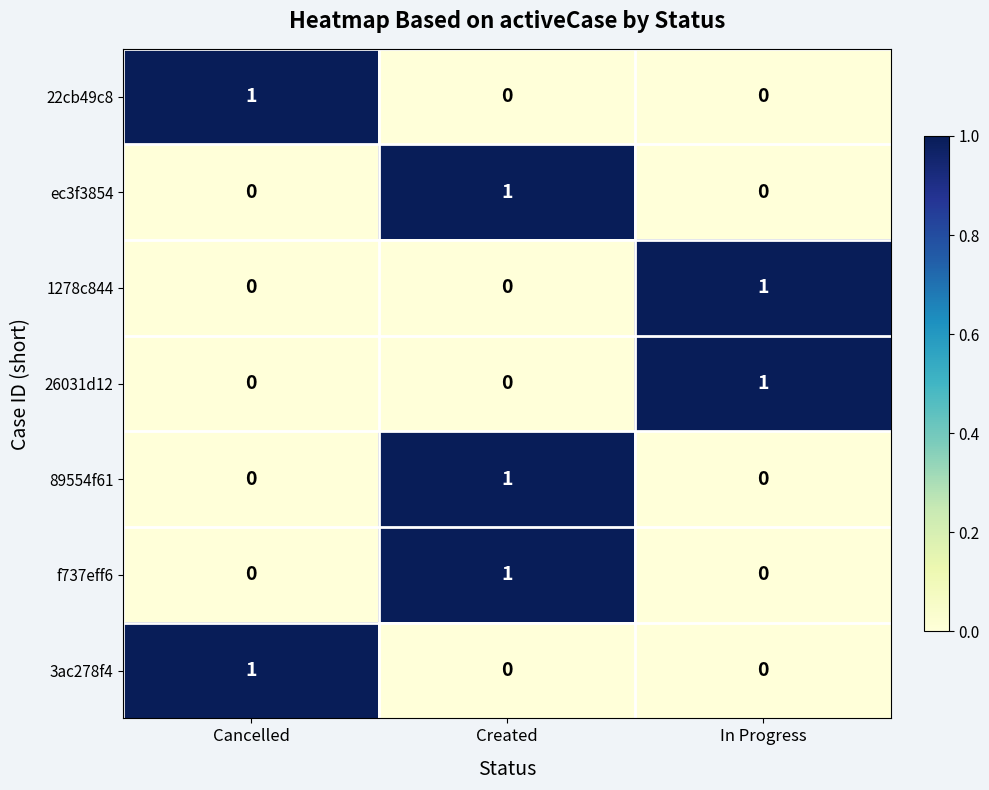

How many data points does each series have?

3